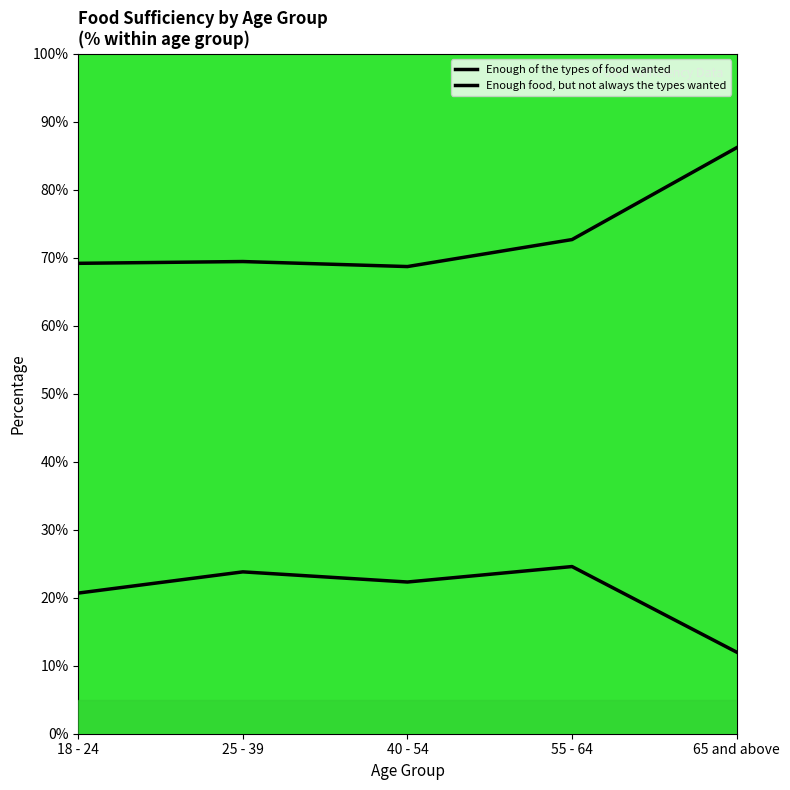

True or false: Enough of the types of food wanted and Enough food, but not always the types wanted cross at least once.

False